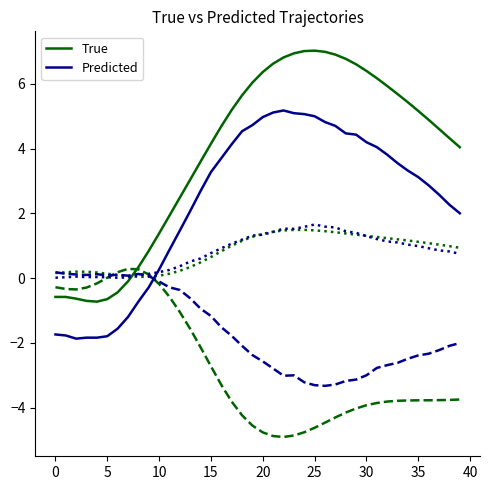

What is the sum of all True values?

155.7